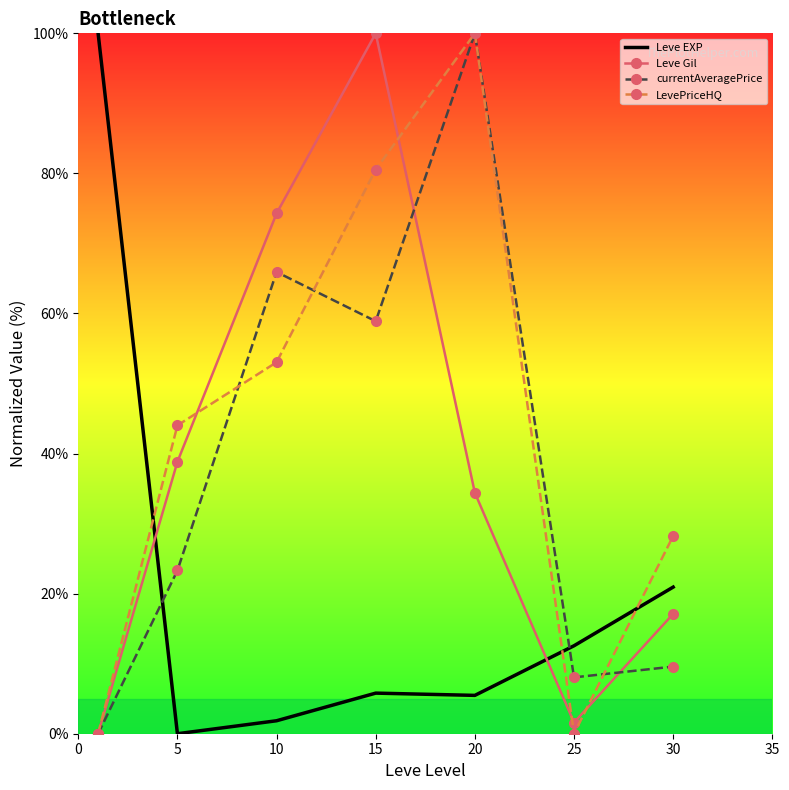

How many times do Leve EXP and Leve Gil cross each other?

2